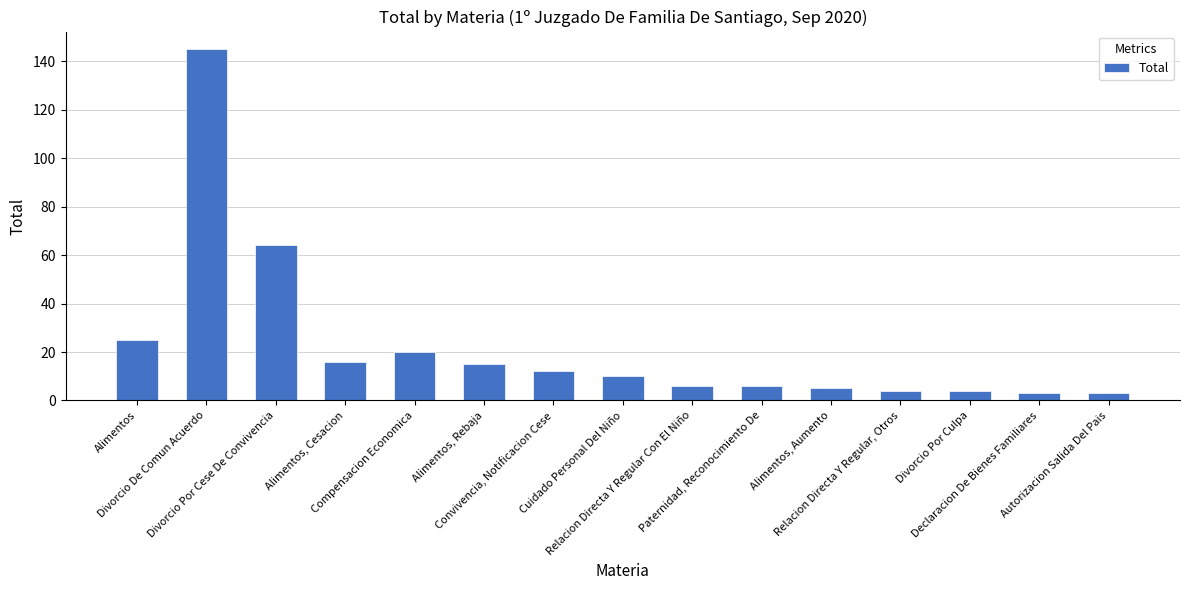

What is the sum of the values at Alimentos, Rebaja and Cuidado Personal Del Niño?

25